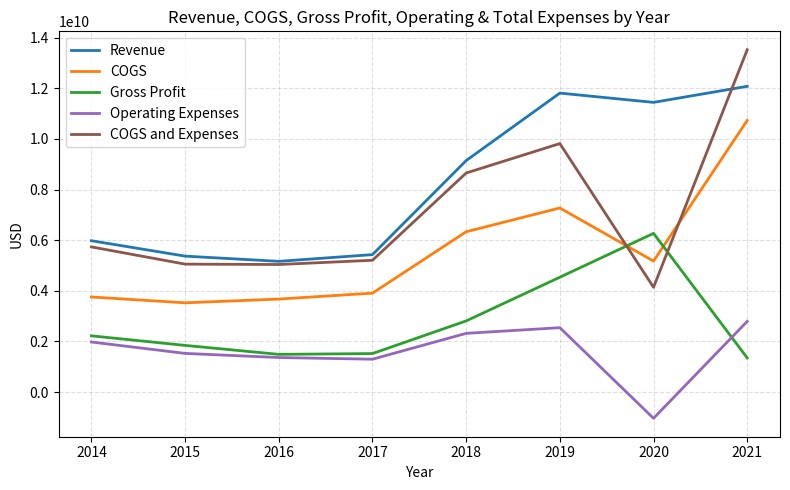

The value of Operating Expenses at 2016 is 721099623. True or false?

False